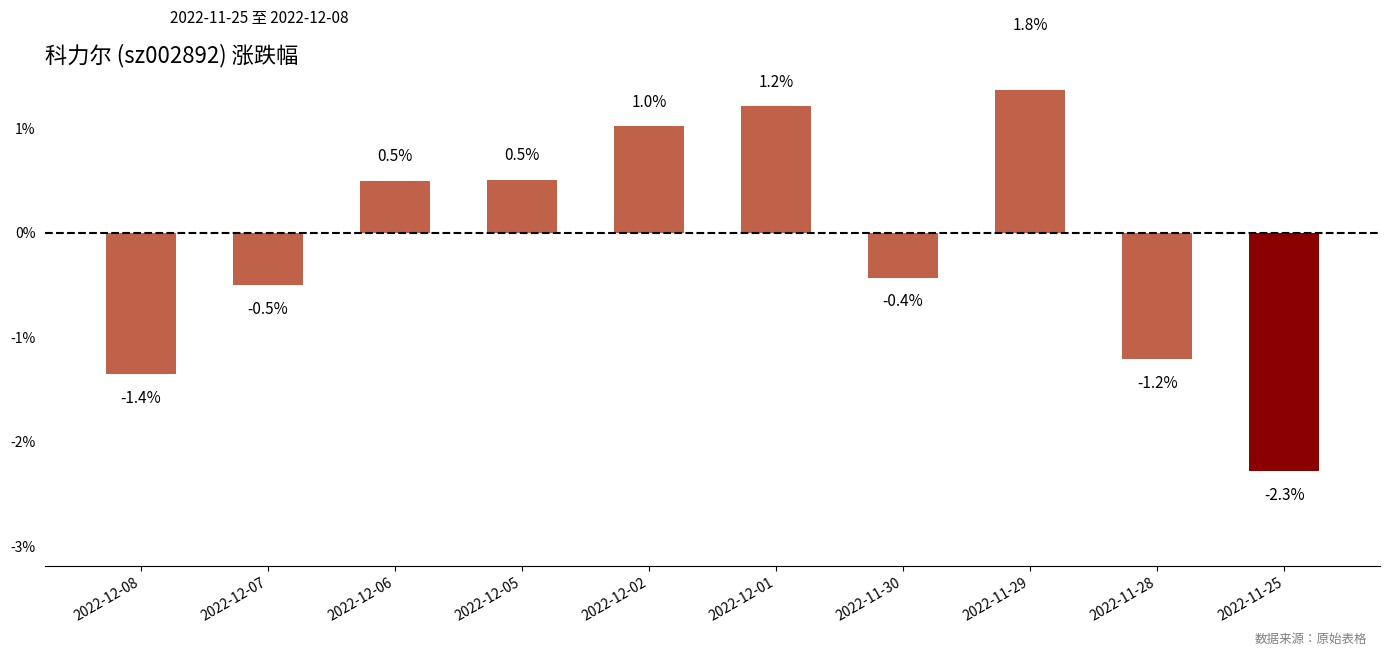

Reading left to right, list all the values displayed in this chart.

-1.4	-0.5	0.5	0.5	1.0	1.2	-0.4	1.8	-1.2	-2.3